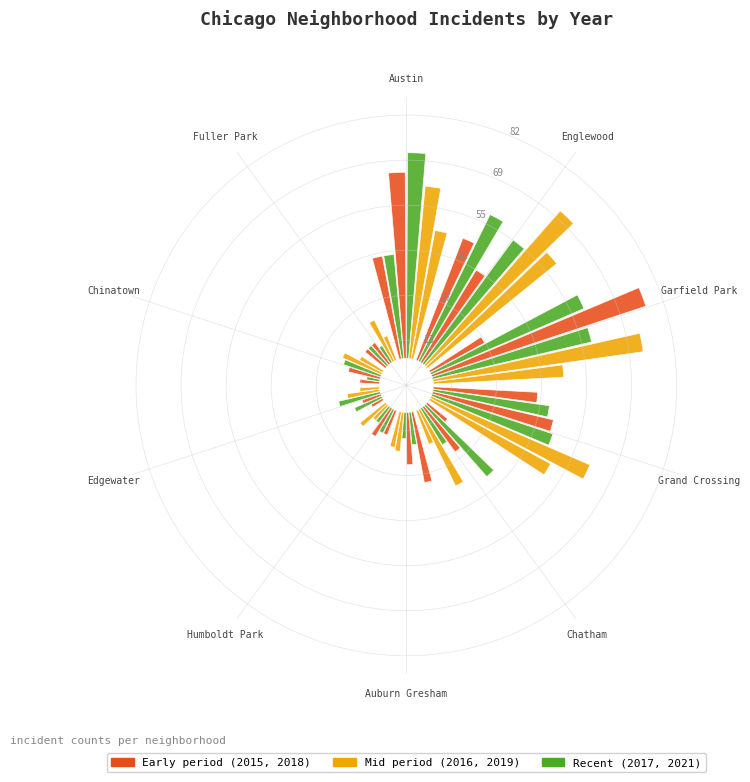

How many categories are shown in the chart?

10